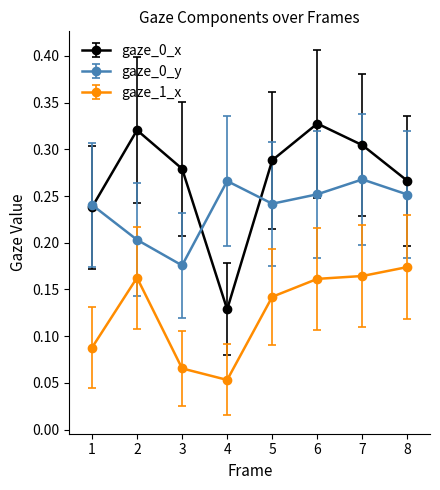

The value of gaze_0_y at 1 is 0.1. True or false?

False